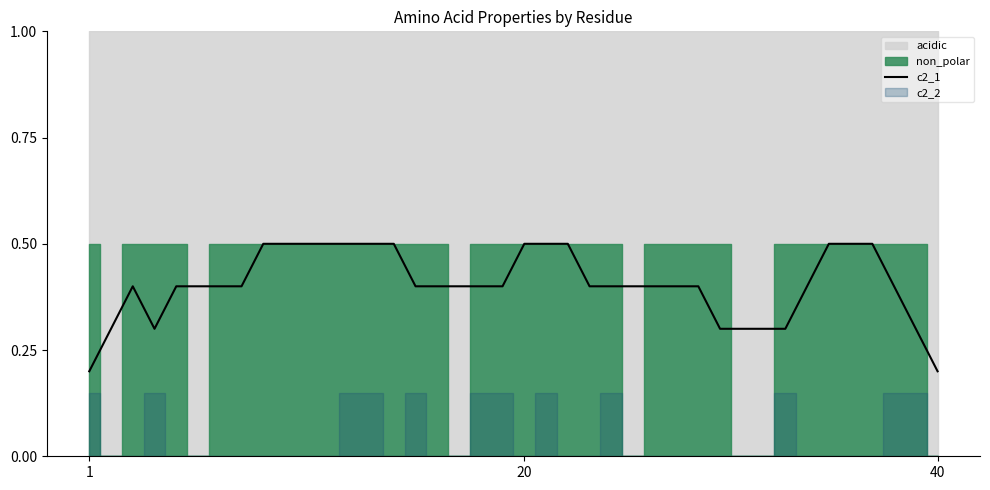

Count the values in the range 0 to 1.

40